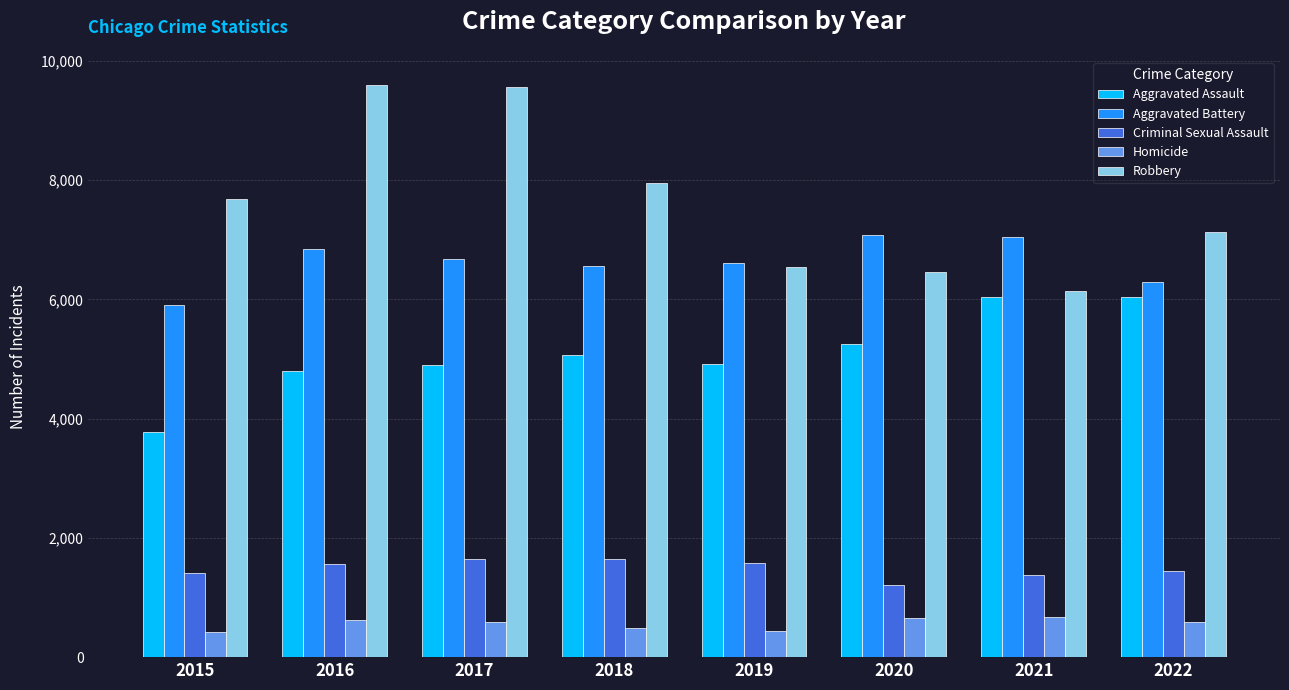

Which series has the largest total across all categories?

Robbery